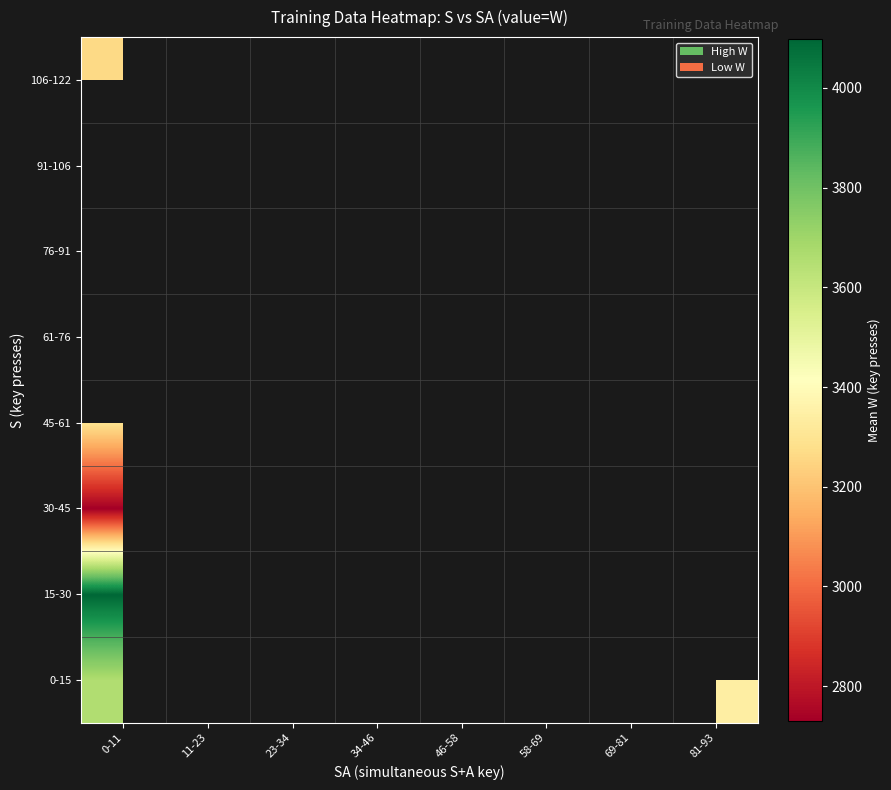

At how many categories does at least one series exceed 3065?

8